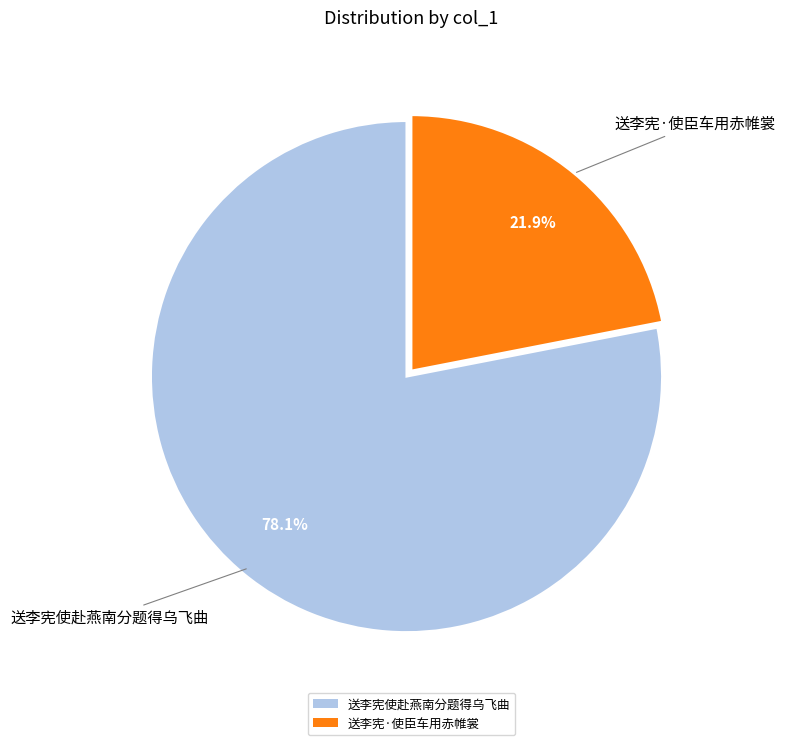

Rank the categories by value from lowest to highest.

送李宪·使臣车用赤帷裳, 送李宪使赴燕南分题得乌飞曲